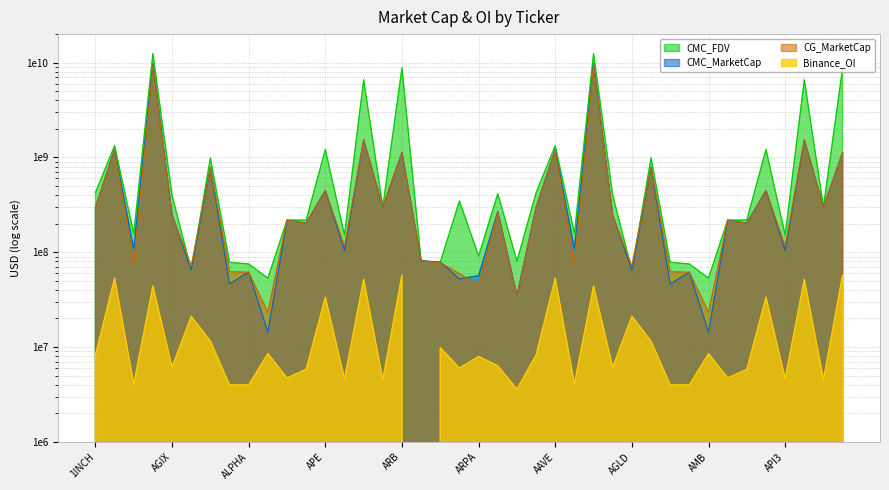

True or false: Binance_OI and CMC_MarketCap intersect in this chart.

False